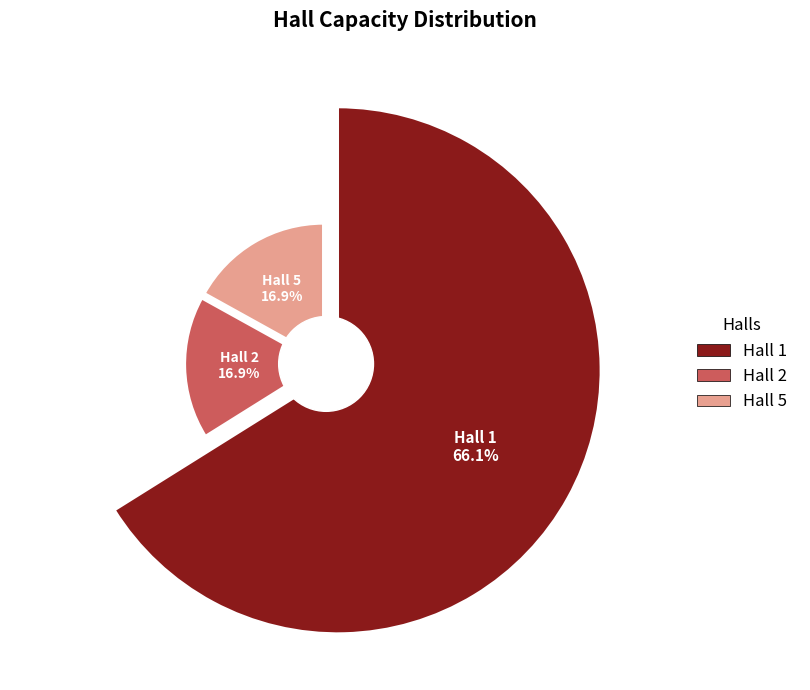

To the nearest percent, what is the difference between the Hall 1 and Hall 5 slice percentages?

49%